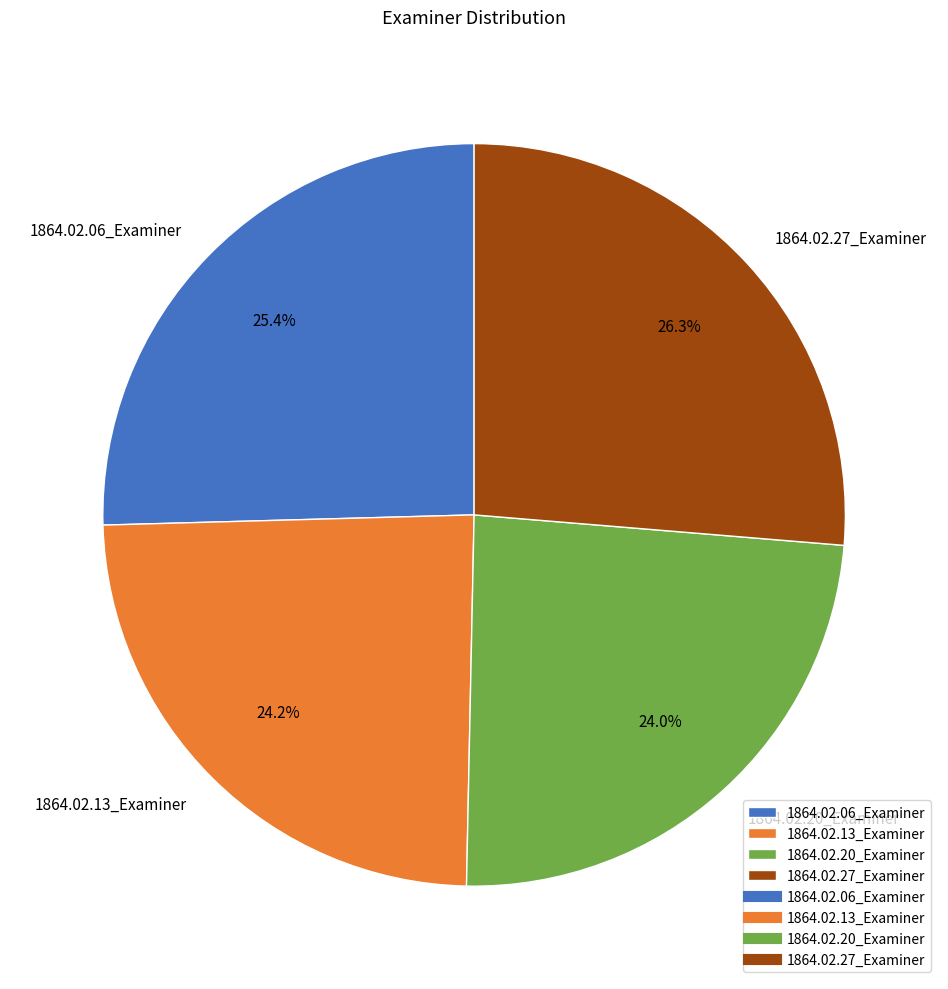

To the nearest percent, what percentage of the pie is 1864.02.06_Examiner?

25%